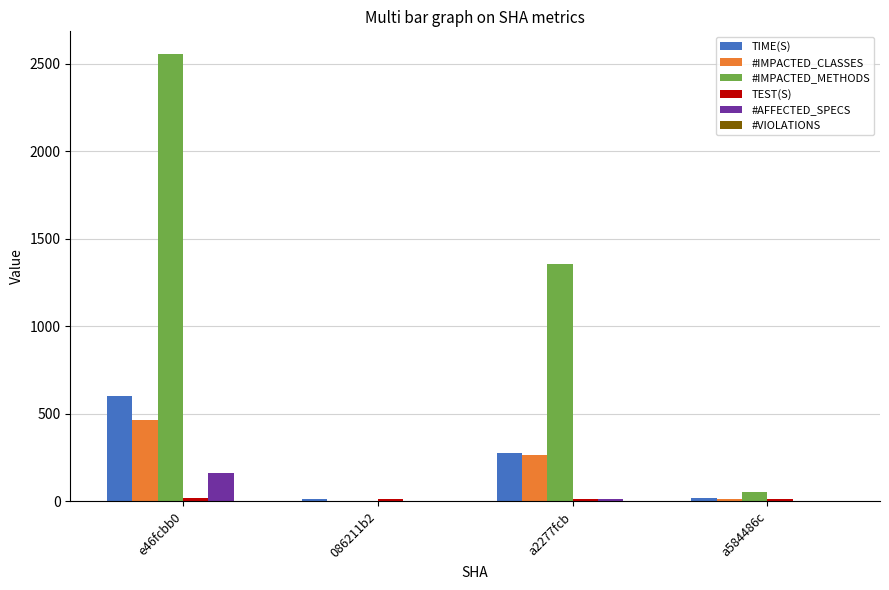

Is it true that #AFFECTED_SPECS equals -102.6 at a584486c?

False